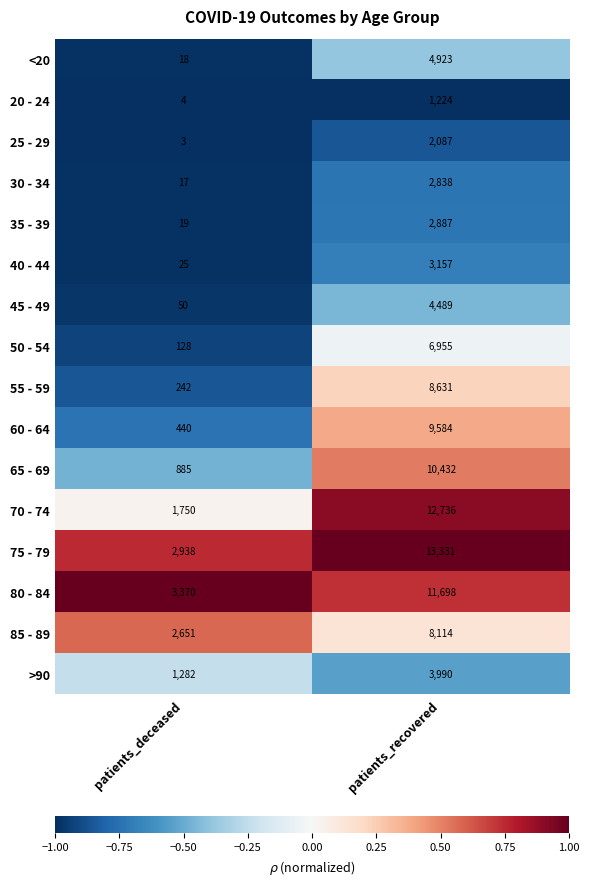

Which category has the lowest value across all series?

patients_deceased